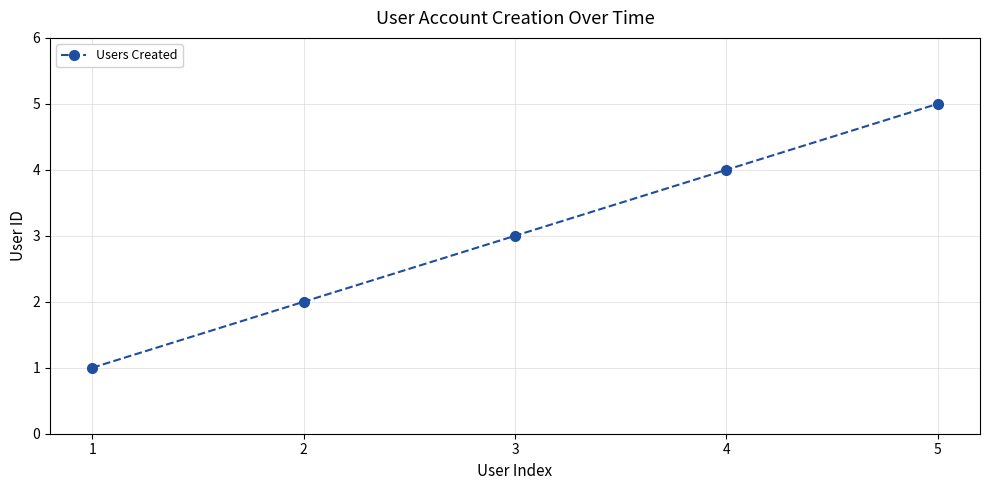

Is it true that the value at 2 is 2?

True